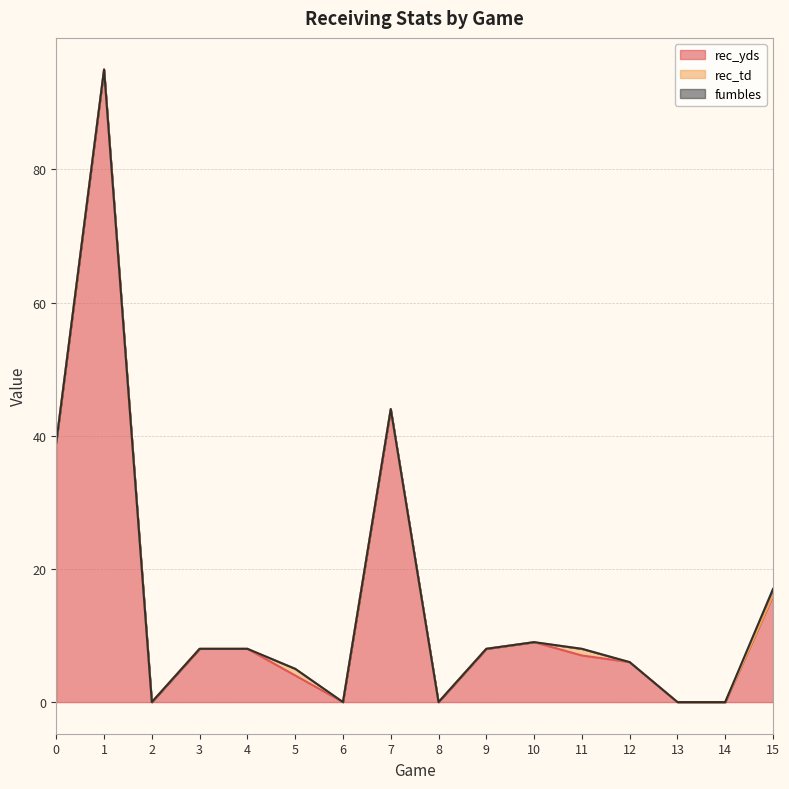

How many fumbles values are between 0 and 1?

16